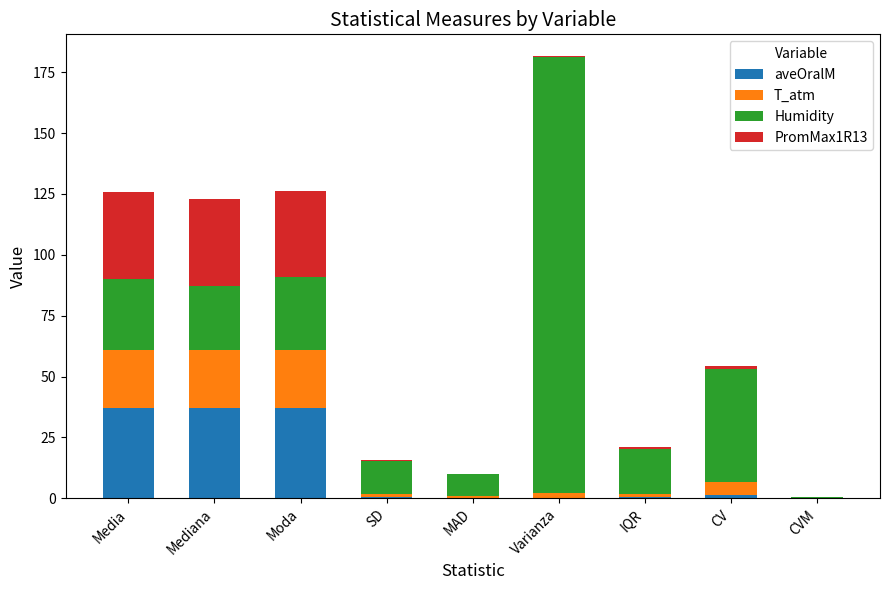

Are the bars grouped side by side (vs. stacked)?

No